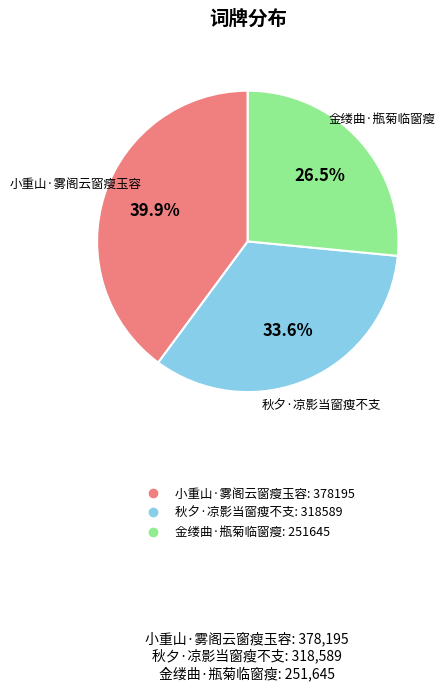

What is the largest slice in the pie chart?

小重山·雾阁云窗瘦玉容